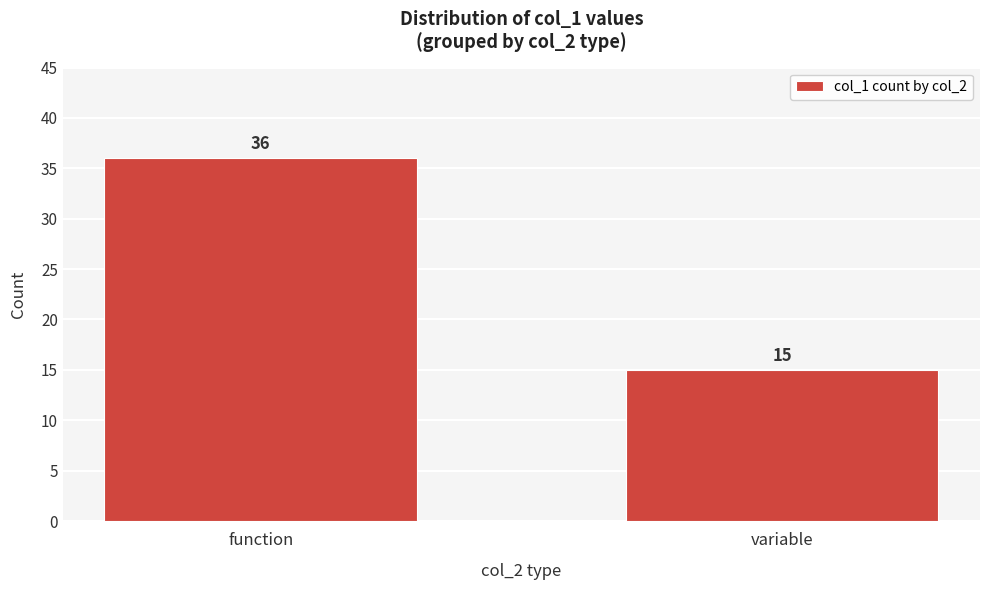

Reading right to left, extract all data points from this chart.

variable=15	function=36